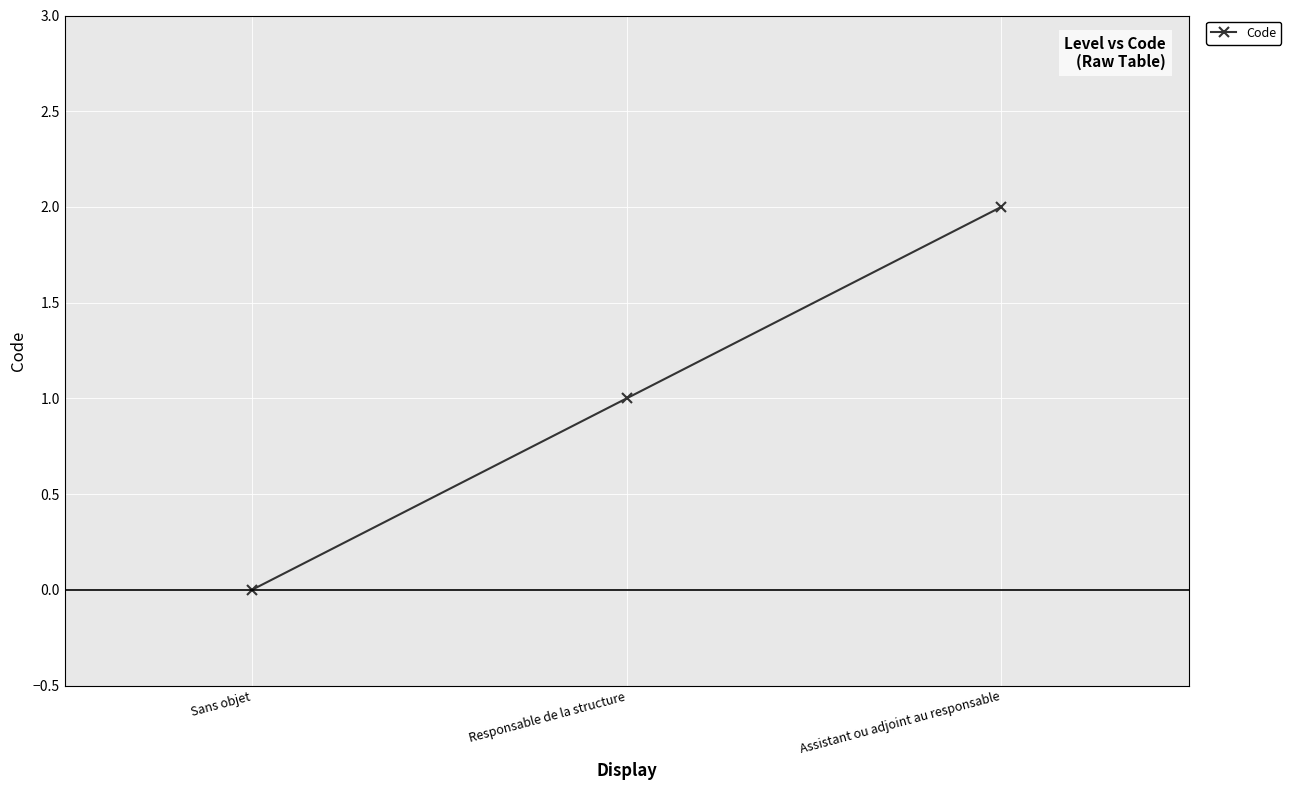

What is the sum of all values?

3